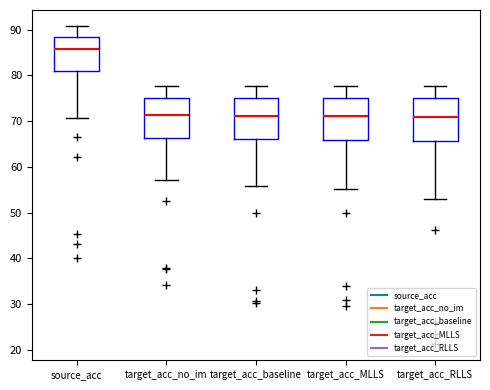

Reading left to right, transcribe this box plot: for each box, give where its median line is, the range the box spans, and where its two whiskers end, as read against the y-axis. The values are not printed on the chart, so give them approximately, as read against the axis.

source_acc: median 86, box 81 to 88, whiskers 71 to 91
target_acc_no_im: median 71, box 66 to 75, whiskers 57 to 78
target_acc_baseline: median 71, box 66 to 75, whiskers 56 to 78
target_acc_MLLS: median 71, box 66 to 75, whiskers 55 to 78
target_acc_RLLS: median 71, box 66 to 75, whiskers 53 to 78